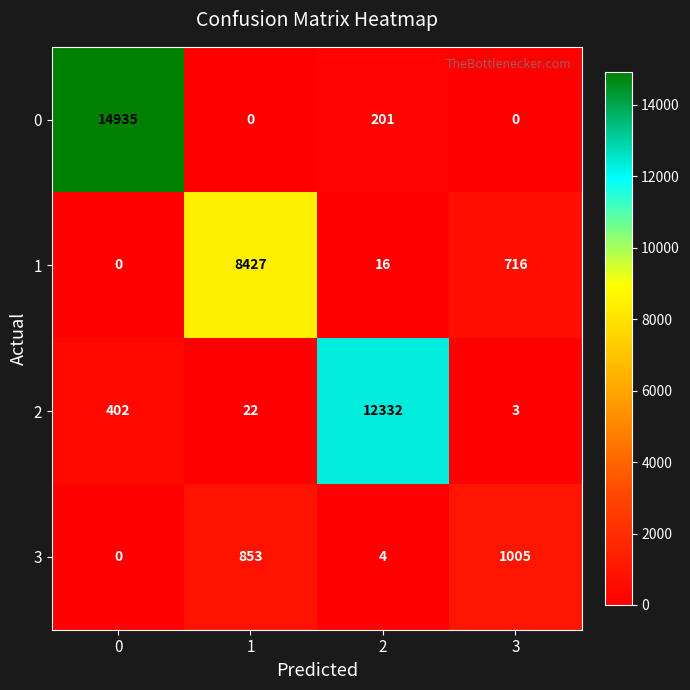

What is the sum of all 1 values?

9159